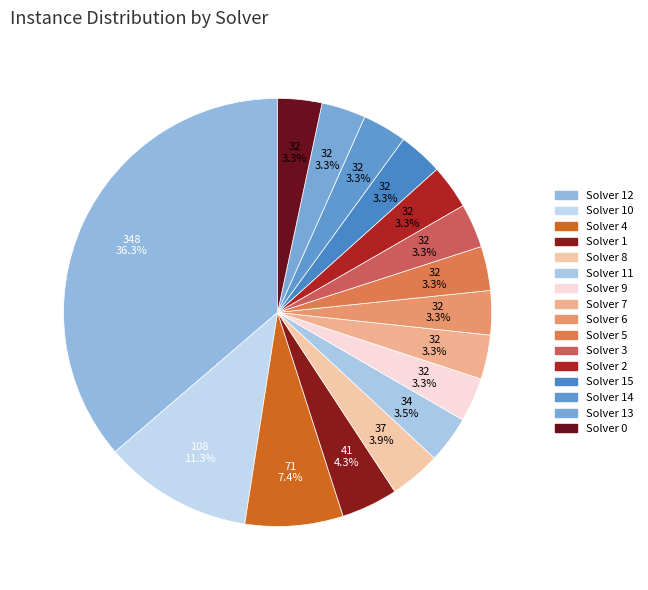

Between Solver 4 and Solver 11, which is larger?

Solver 4